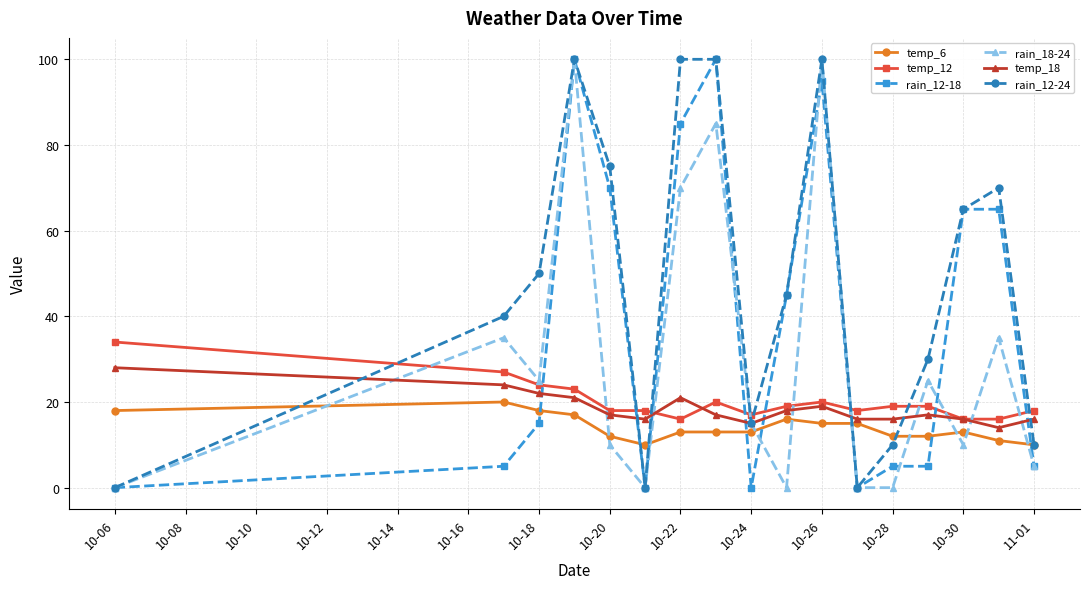

What is the maximum value shown in the chart?

100